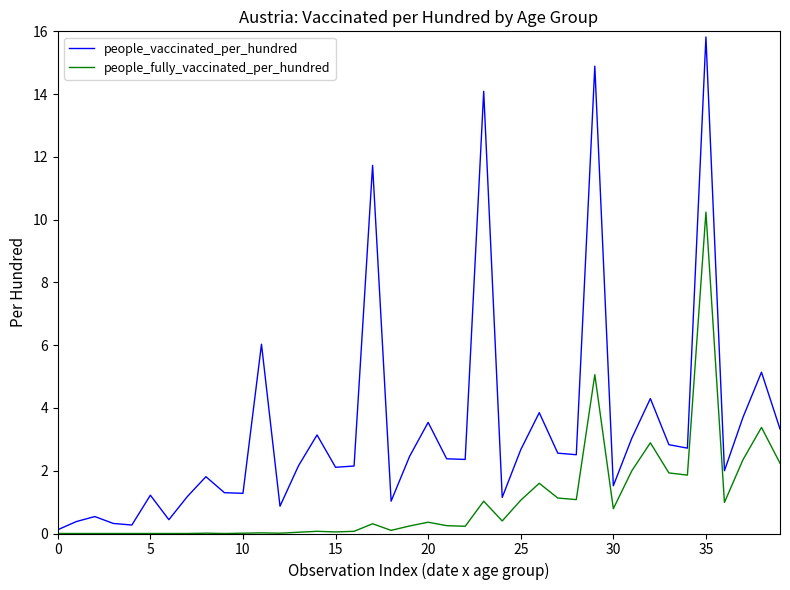

Which series has the largest range (max minus min)?

people_vaccinated_per_hundred